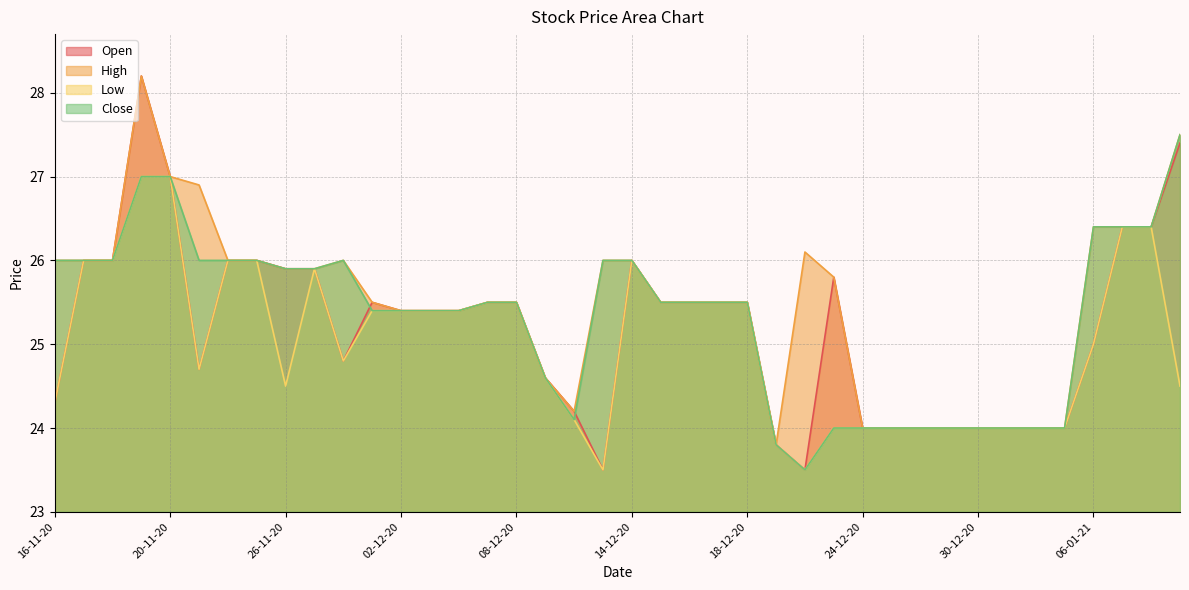

Rank the series by their average value, from highest to lowest.

High, Close, Open, Low